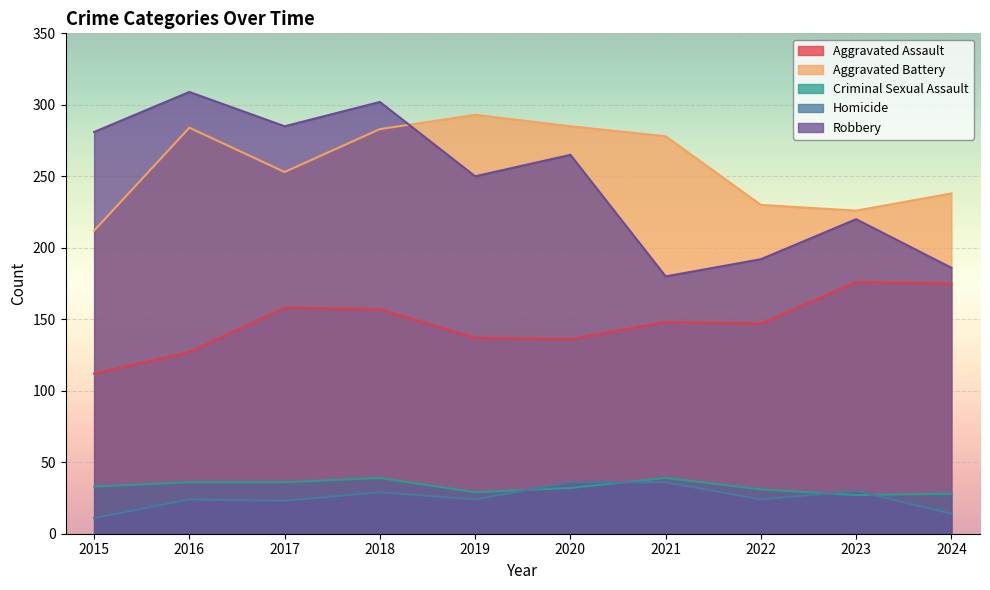

The value of Robbery at 2023 is 93. True or false?

False